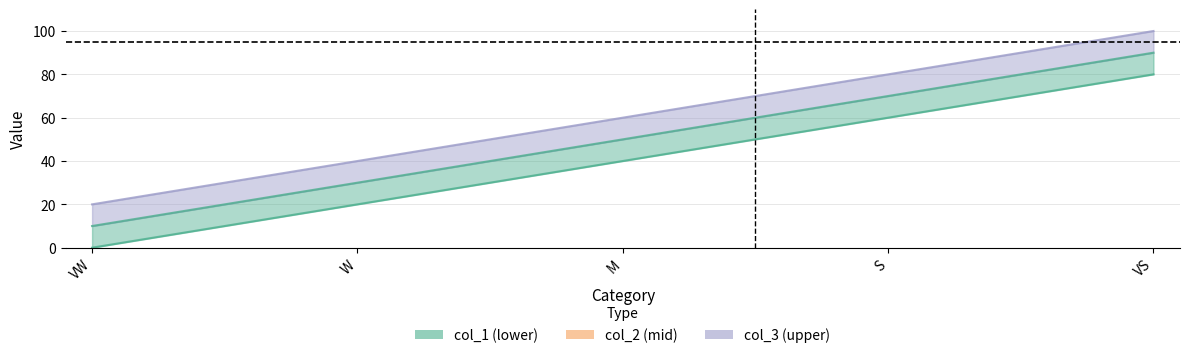

What value does the col_2 series have at VS?

90